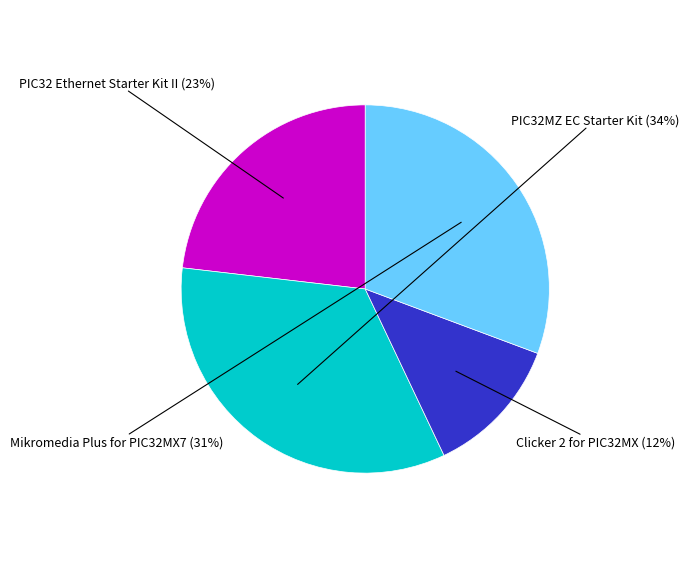

Which category has the biggest portion of the pie?

PIC32MZ EC Starter Kit